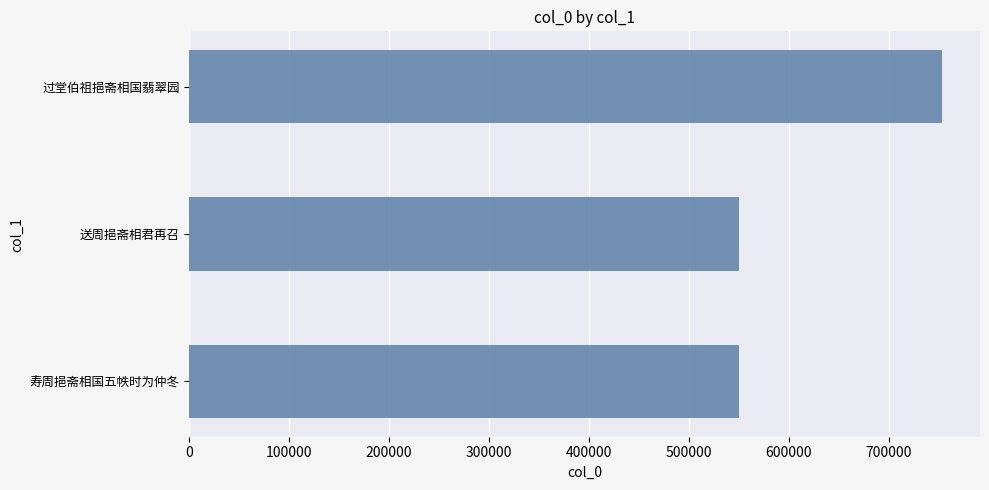

Between 过堂伯祖挹斋相国翡翠园 and 寿周挹斋相国五帙时为仲冬, which is larger?

过堂伯祖挹斋相国翡翠园